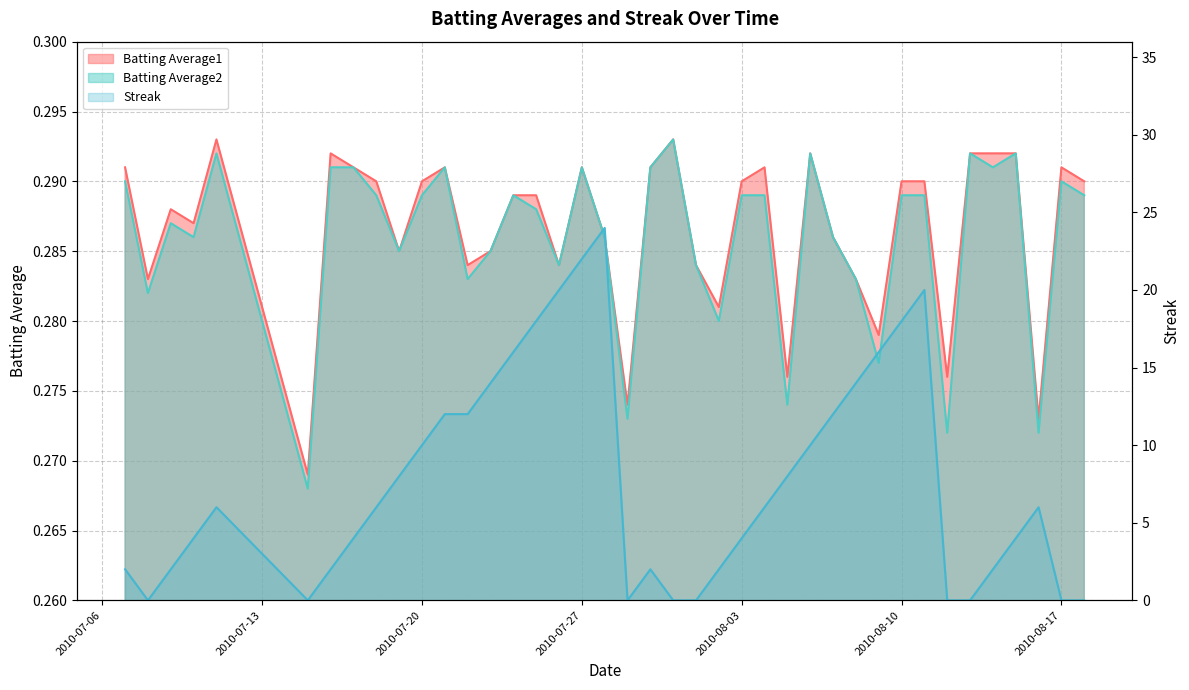

How many interior local peaks does the Batting Average1 series have?

9